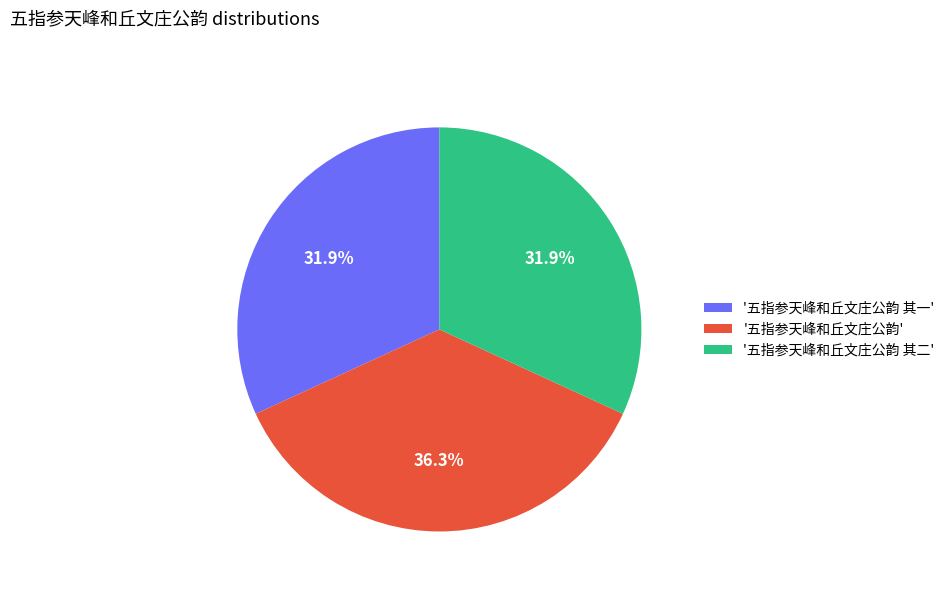

Which has a higher value, '五指参天峰和丘文庄公韵 其二' or '五指参天峰和丘文庄公韵'?

'五指参天峰和丘文庄公韵'